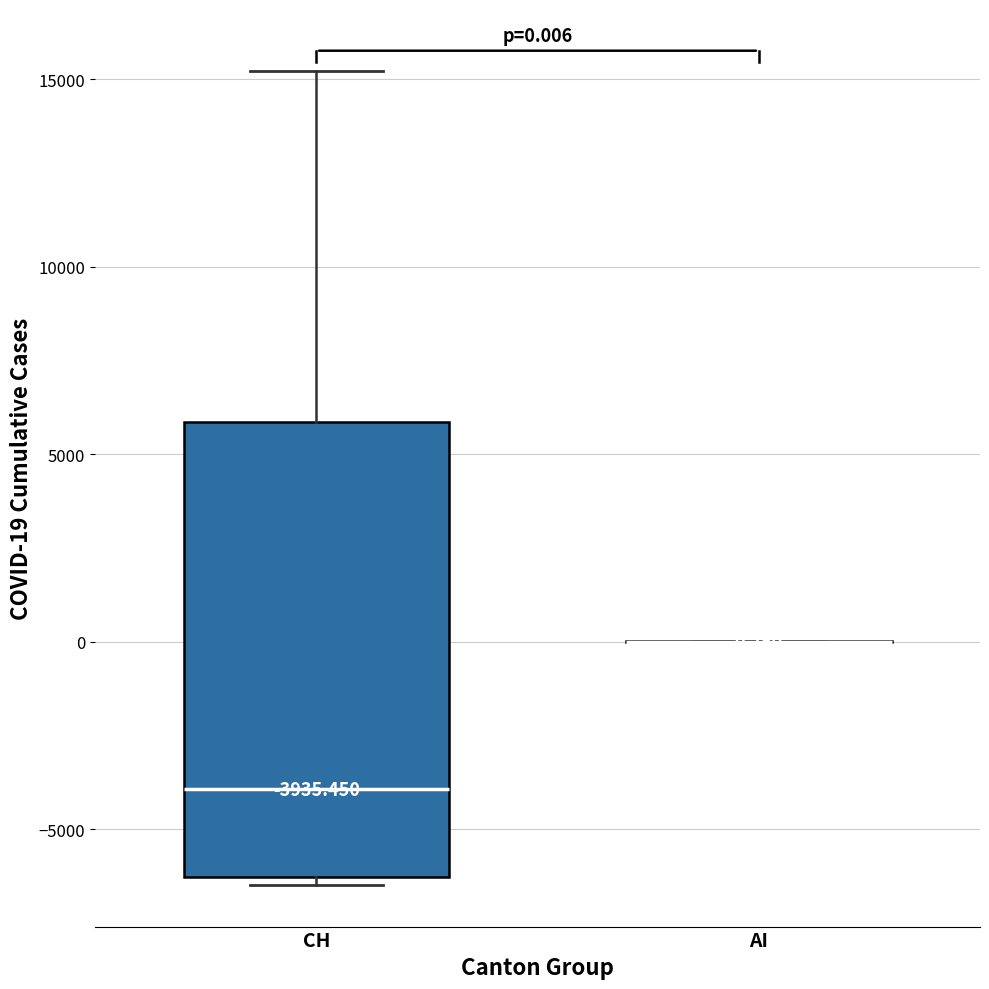

Comparing the boxes themselves (not the whiskers), which one is the tallest?

CH